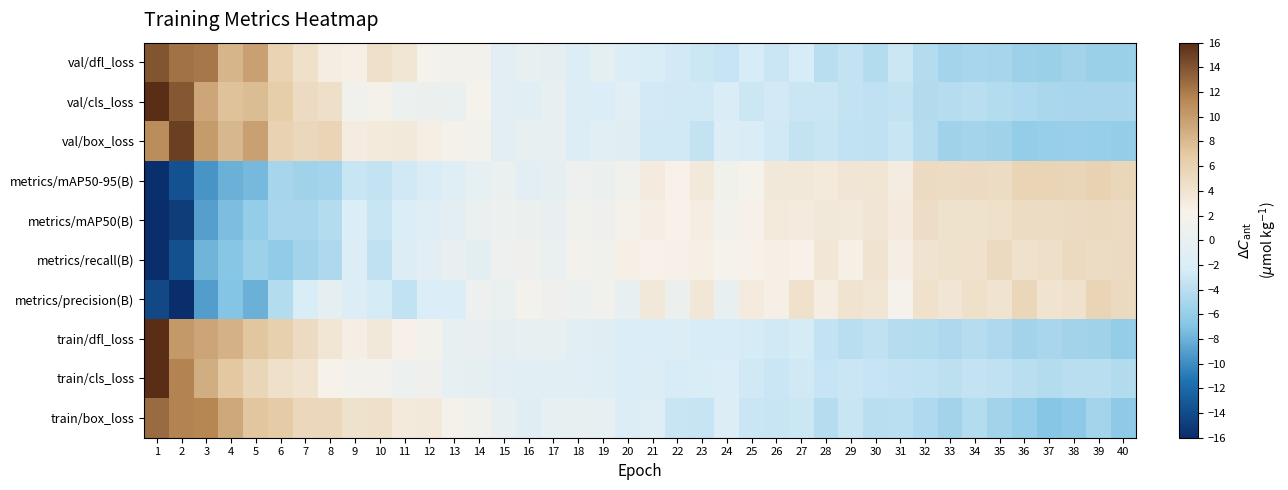

What is the smallest value displayed?

-16.0